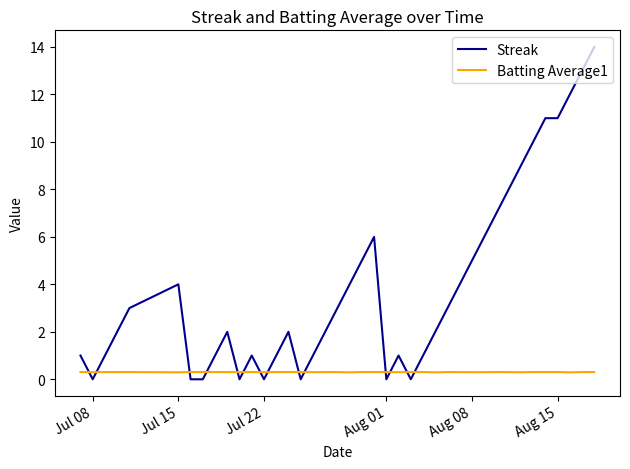

Which series has the largest total across all categories?

Streak